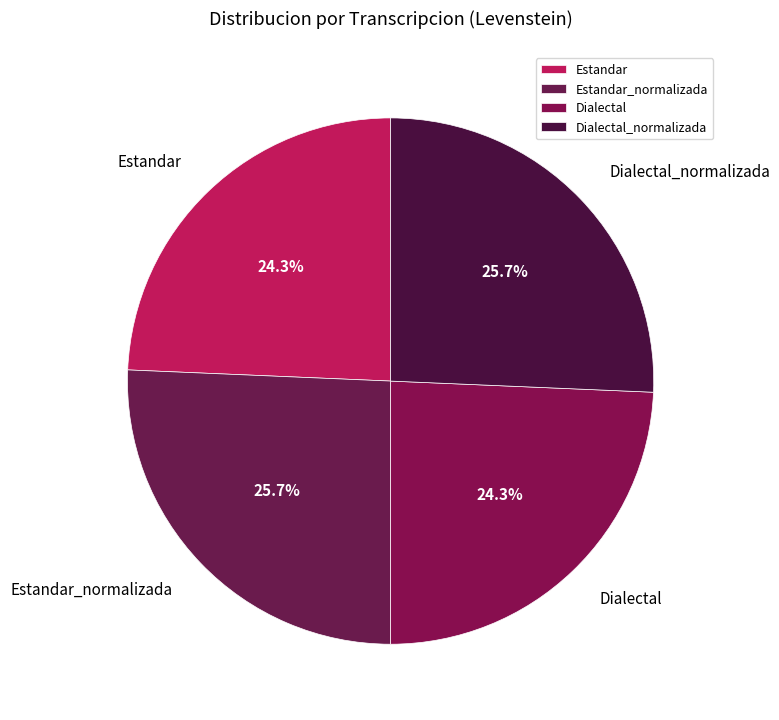

Approximately how many times larger is the value at Dialectal_normalizada compared to Estandar_normalizada?

1.0